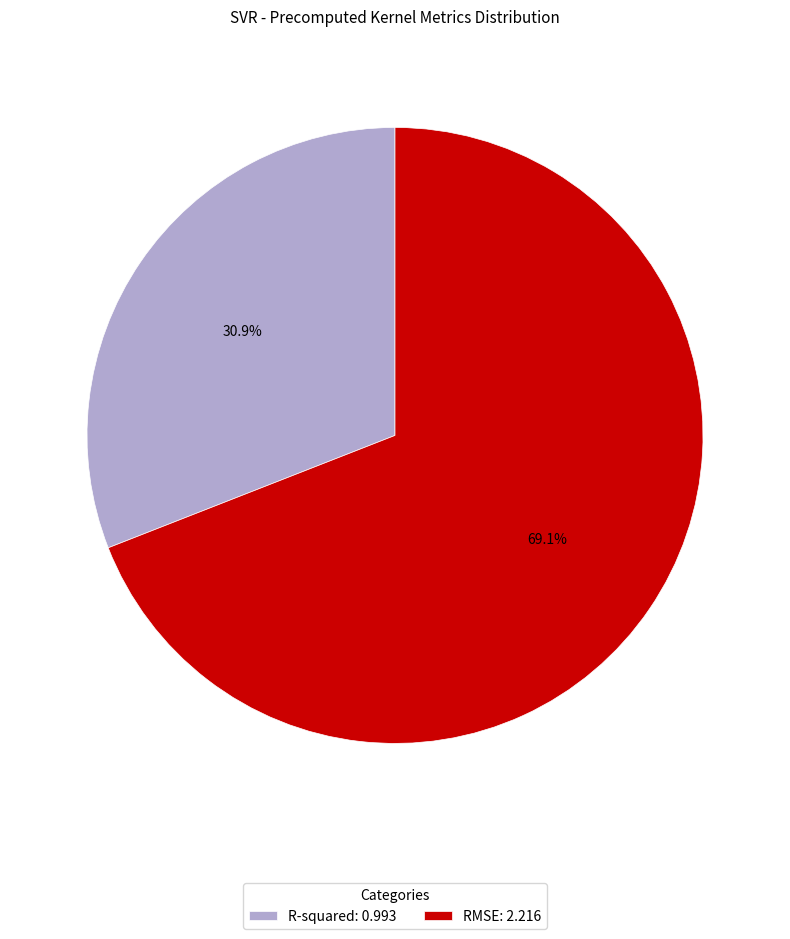

Which category accounts for the majority?

RMSE